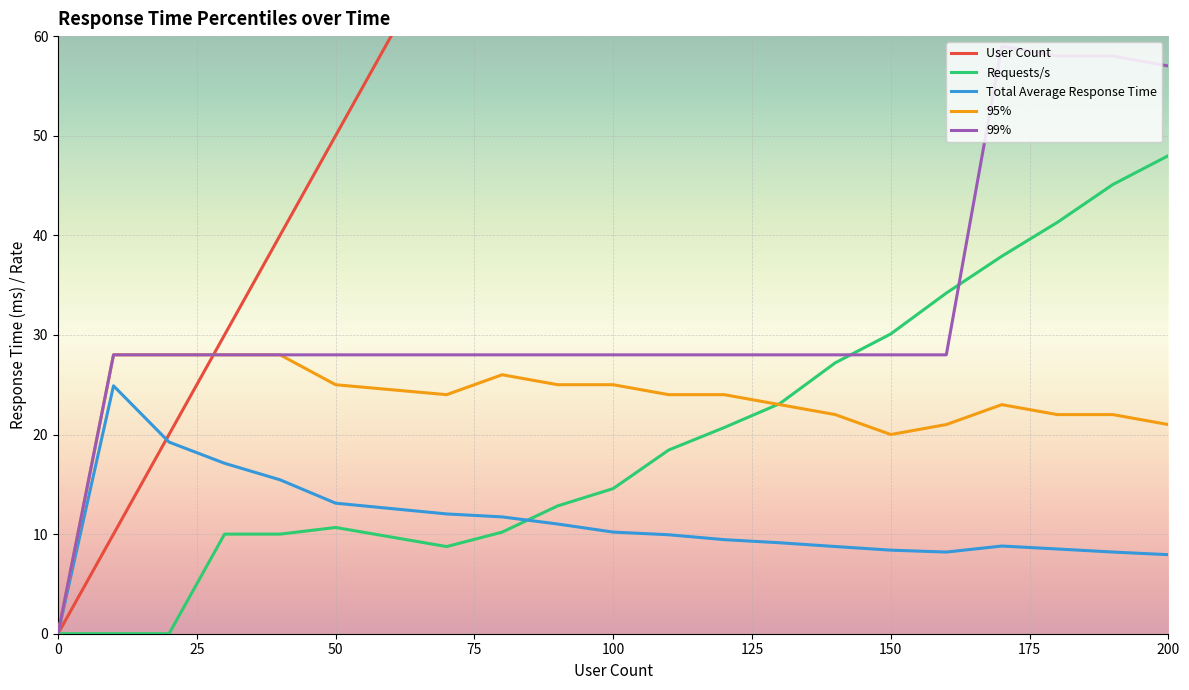

What is the highest value of the 99% series?

59.0